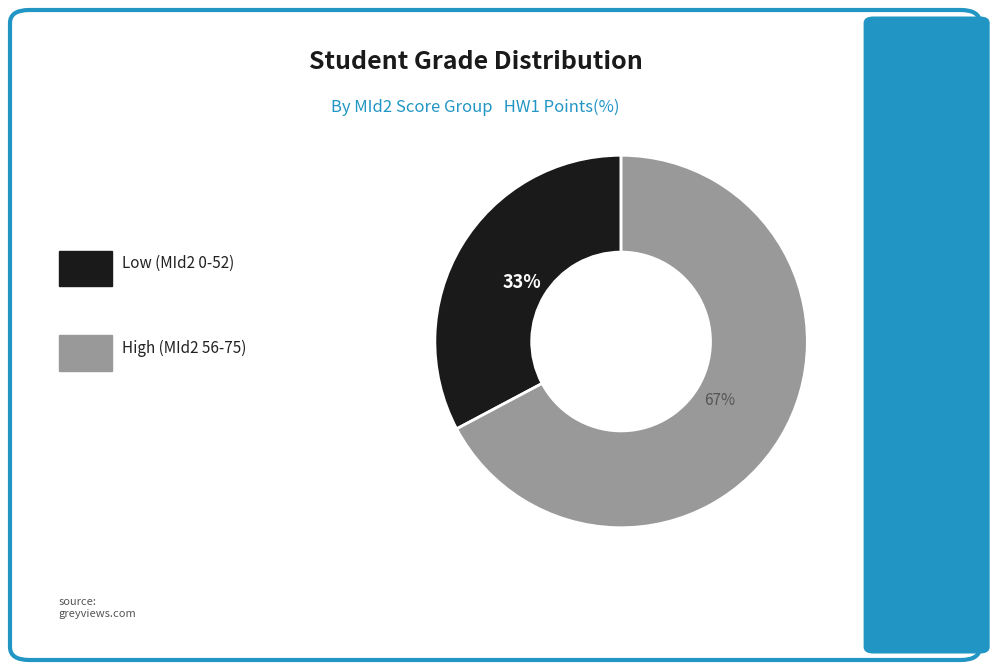

To the nearest percent, what is the difference between the largest and smallest slice percentages?

34%